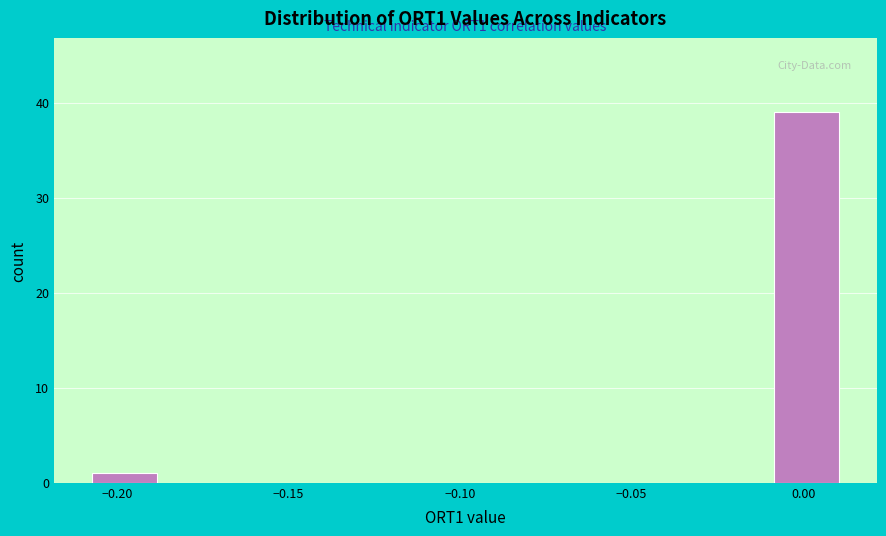

Which range on the x-axis has the tallest bar?

-0.010 to 0.010